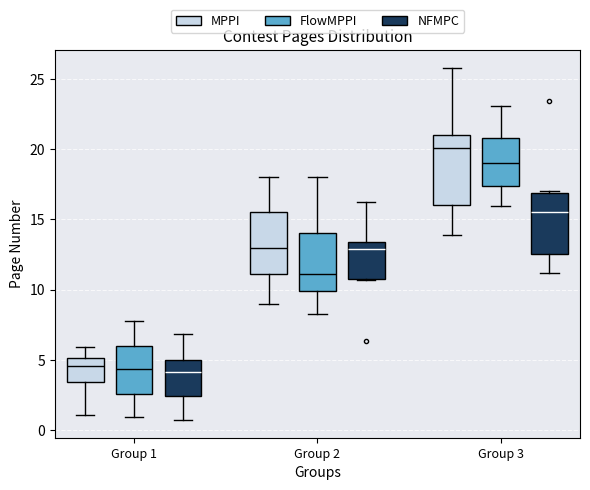

Reading left to right, transcribe this box plot: for each box, give where its median line is, the range the box spans, and where its two whiskers end, as read against the y-axis. The values are not printed on the chart, so give them approximately, as read against the axis.

Group 1 (MPPI): median 4.5, box 3.5 to 5.0, whiskers 1.0 to 6.0
Group 1 (FlowMPPI): median 4.5, box 2.5 to 6.0, whiskers 1.0 to 7.5
Group 1 (NFMPC): median 4.0, box 2.5 to 5.0, whiskers 0.5 to 7.0
Group 2 (MPPI): median 13.0, box 11.0 to 15.5, whiskers 9.0 to 18.0
Group 2 (FlowMPPI): median 11.0, box 10.0 to 14.0, whiskers 8.5 to 18.0
Group 2 (NFMPC): median 13.0, box 11.0 to 13.5, whiskers 10.5 to 16.5
Group 3 (MPPI): median 20.0, box 16.0 to 21.0, whiskers 14.0 to 26.0
Group 3 (FlowMPPI): median 19.0, box 17.5 to 21.0, whiskers 16.0 to 23.0
Group 3 (NFMPC): median 15.5, box 12.5 to 17.0, whiskers 11.0 to 17.0